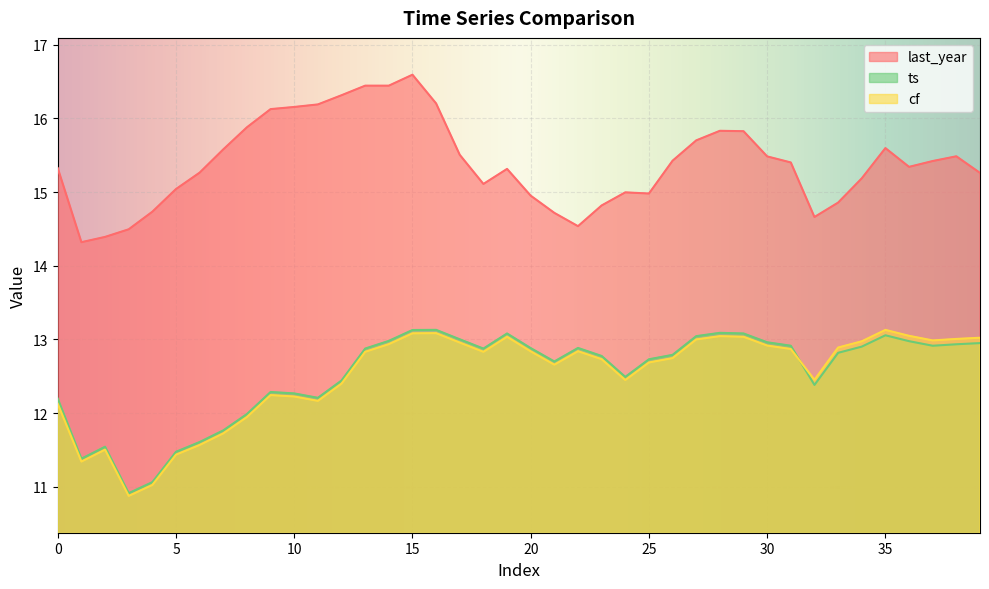

At which category is the sum across all series the highest?

15